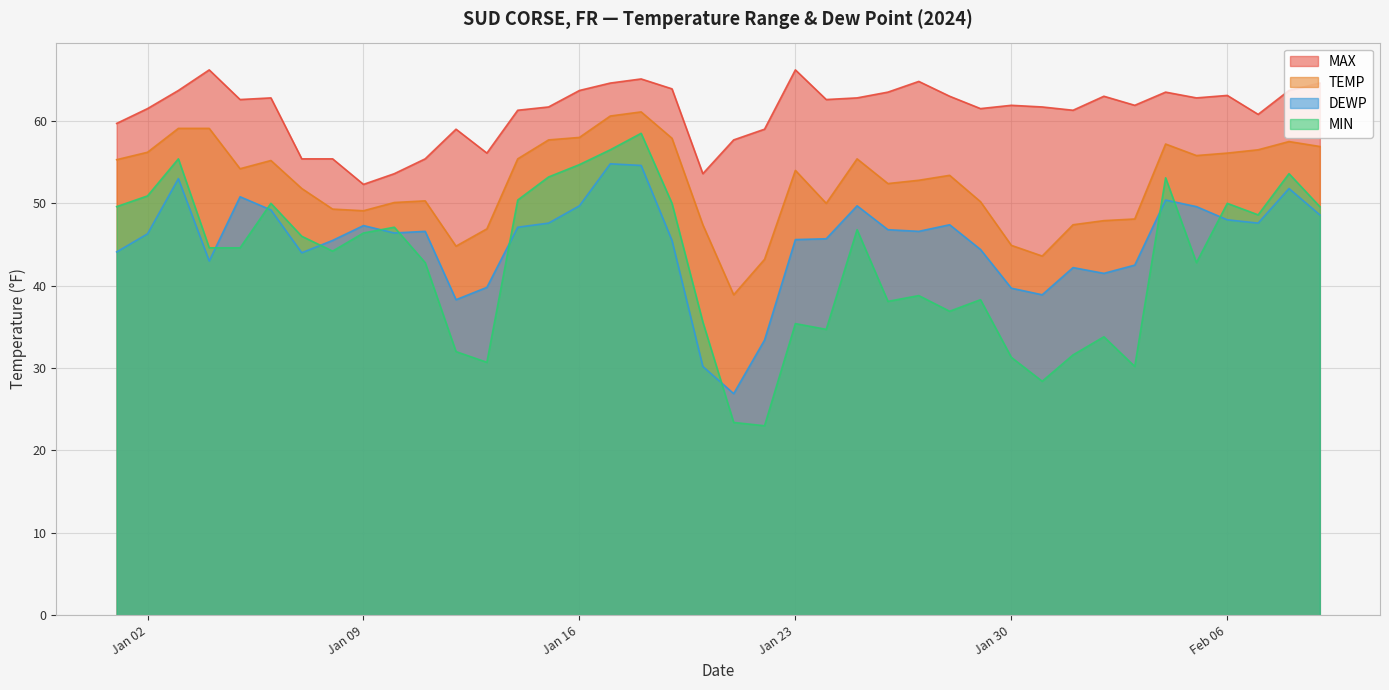

List the series in order of their peak value, lowest first.

DEWP, MIN, TEMP, MAX